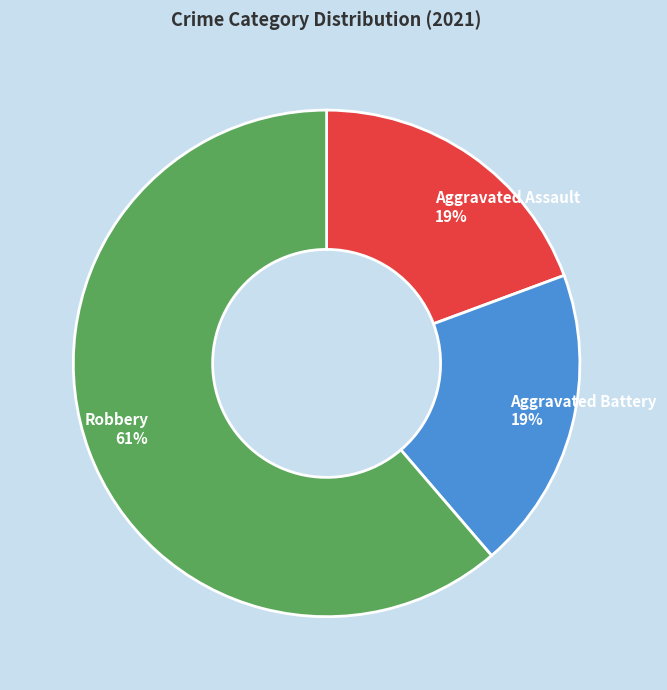

Which category has the biggest portion of the pie?

Robbery